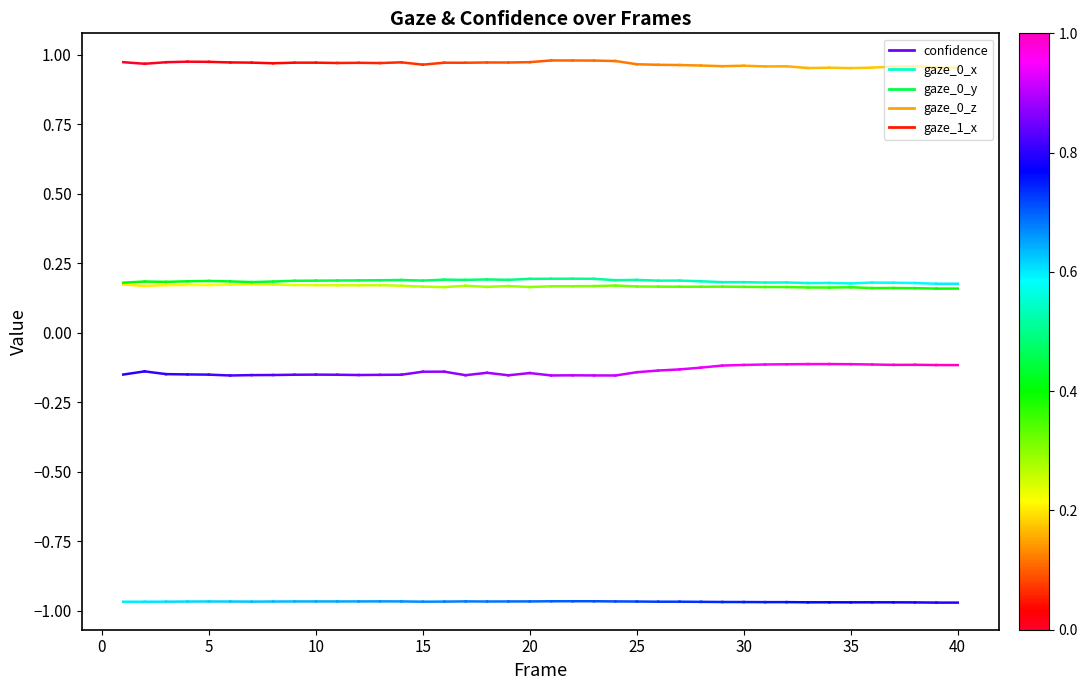

Is it true that gaze_0_x equals 0.1 at 0?

False